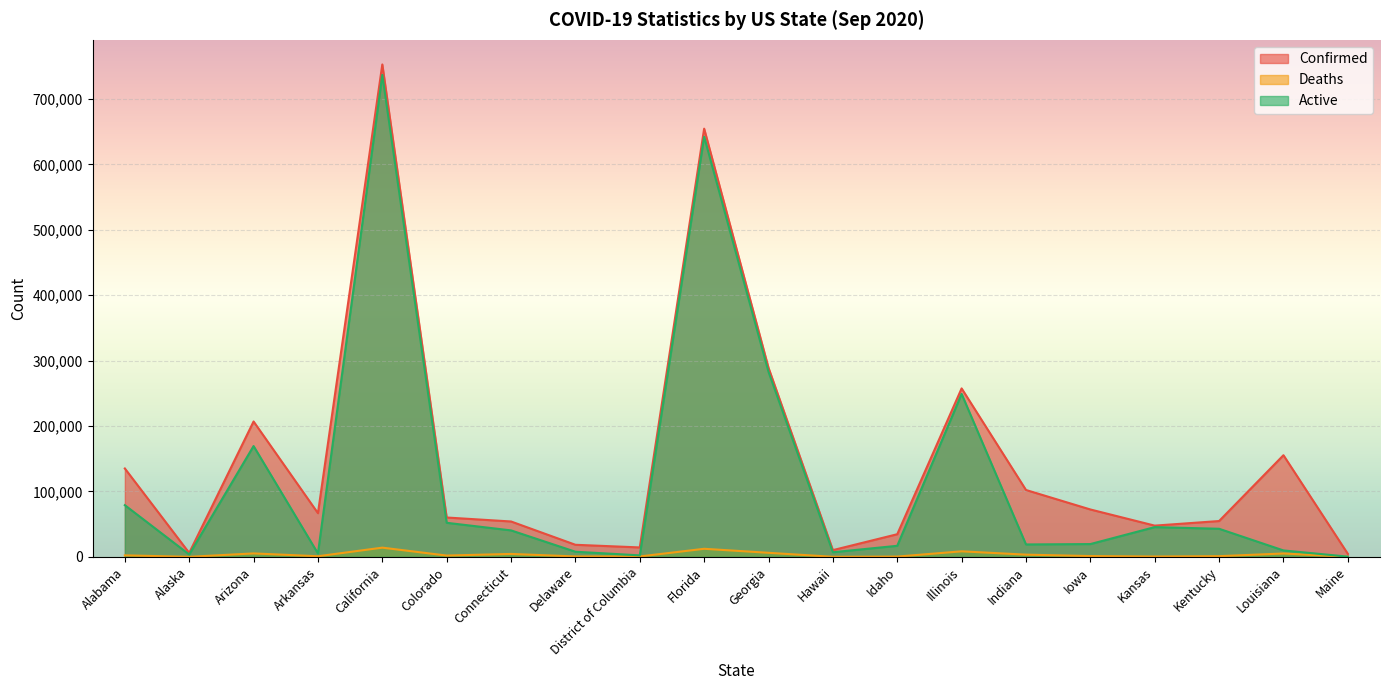

At Delaware, list the series in order from largest to smallest.

Confirmed, Active, Deaths